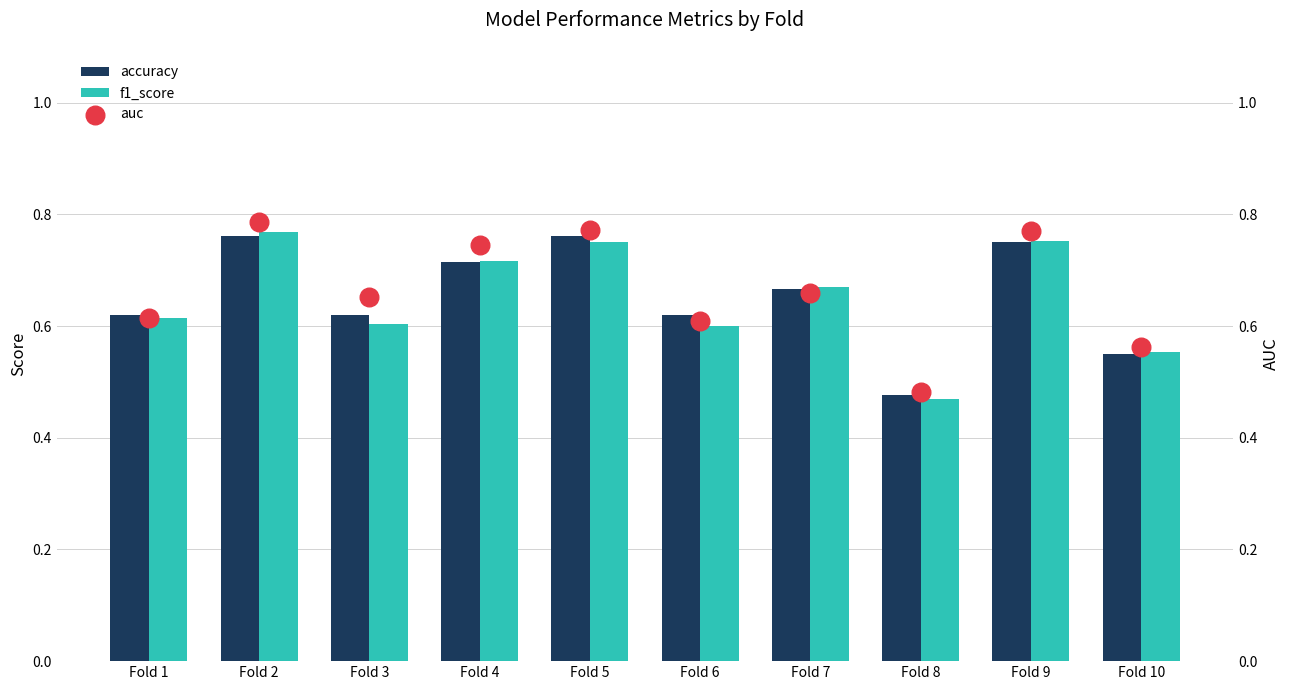

Which series contains the highest Y value?

auc